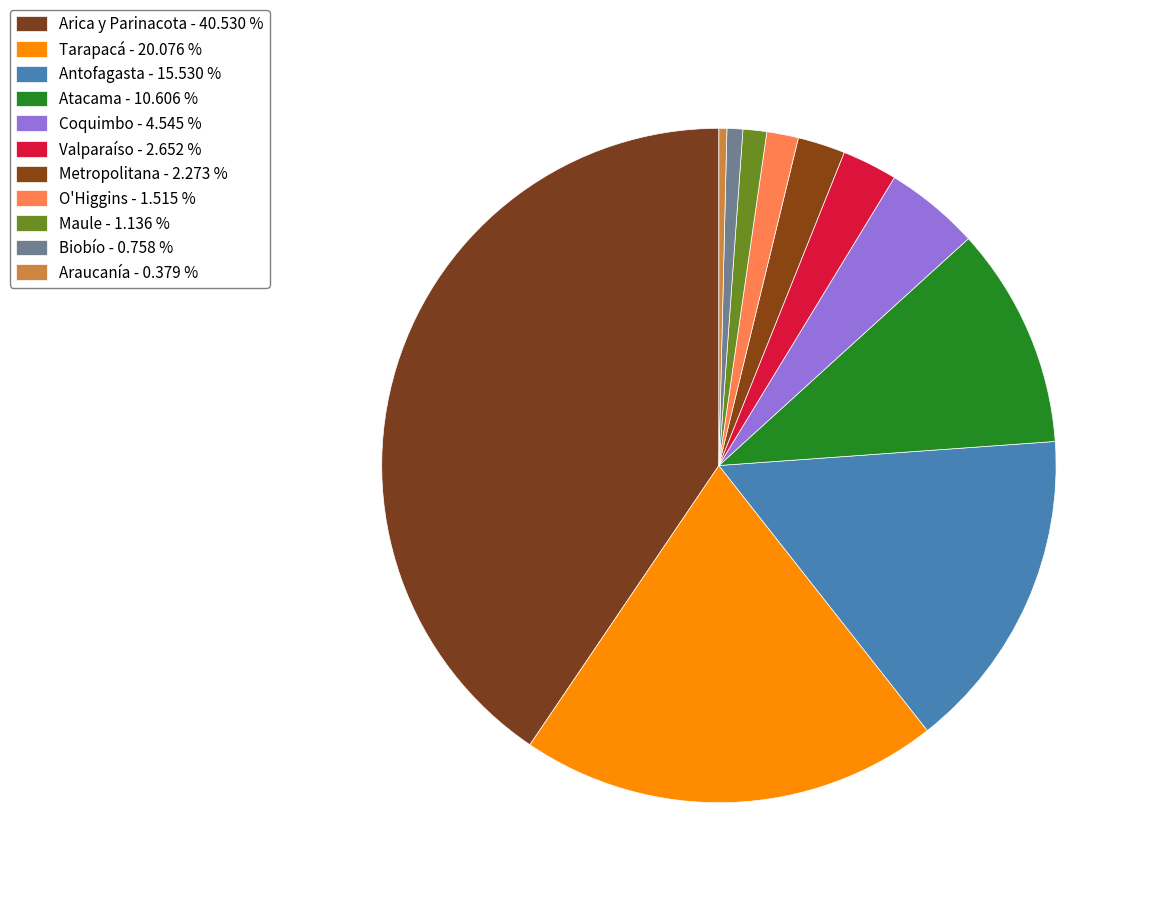

How many slices are in this pie chart?

11